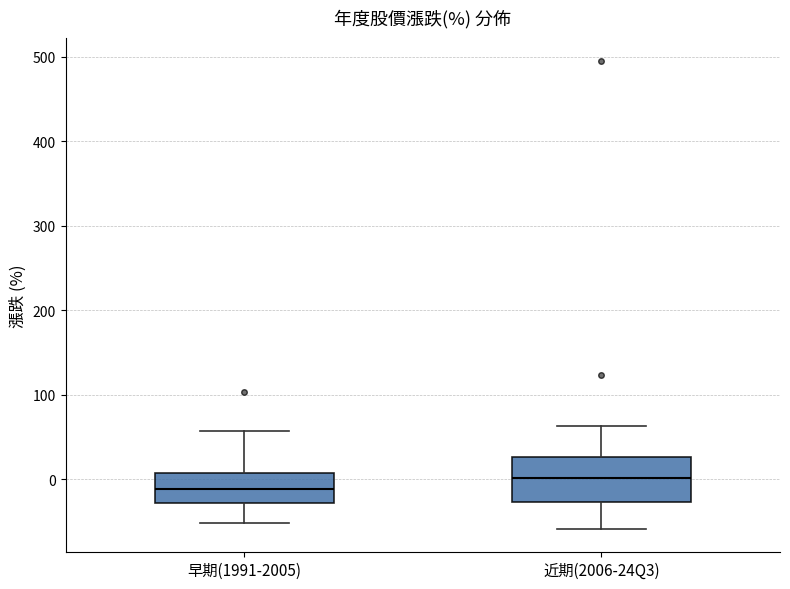

Reading left to right, read every box against the y-axis: the position of its median line, the range the box covers, and the ends of its whiskers. The values are not printed on the chart, so give them approximately, as read against the axis.

早期(1991-2005): median -10, box -30 to 10, whiskers -50 to 60
近期(2006-24Q3): median 0, box -30 to 30, whiskers -60 to 60